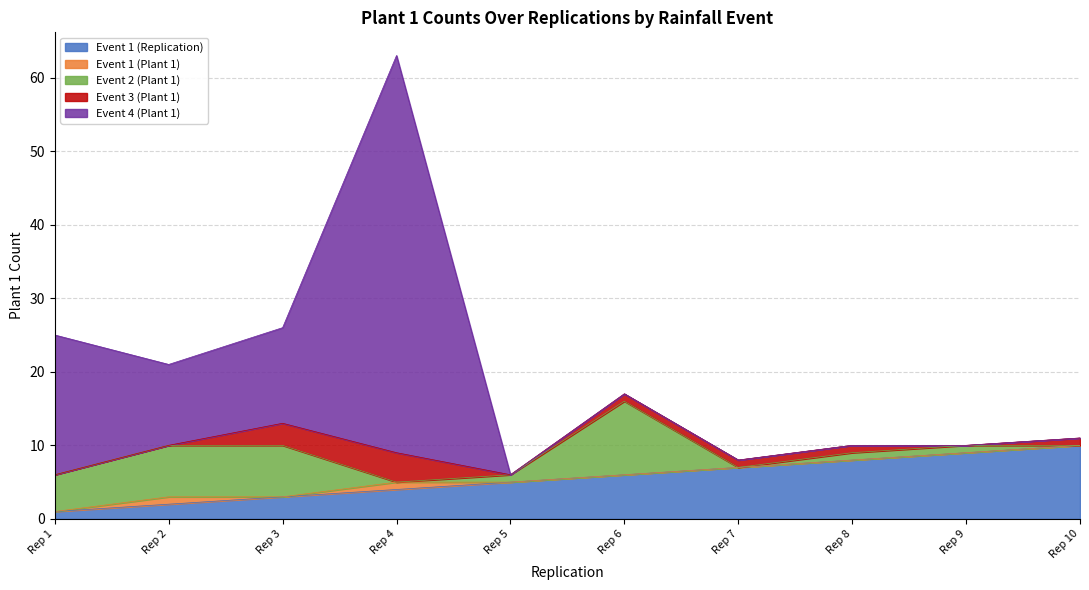

What is the greatest value displayed?

54